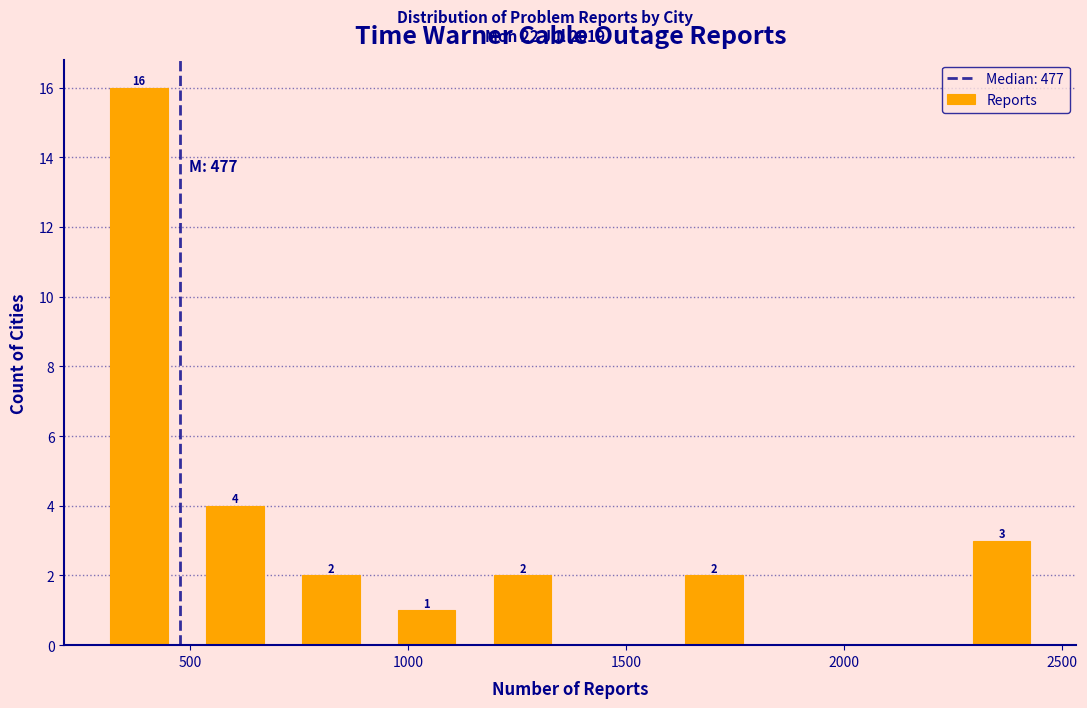

Over which range of the x-axis is the bar tallest?

250 to 500